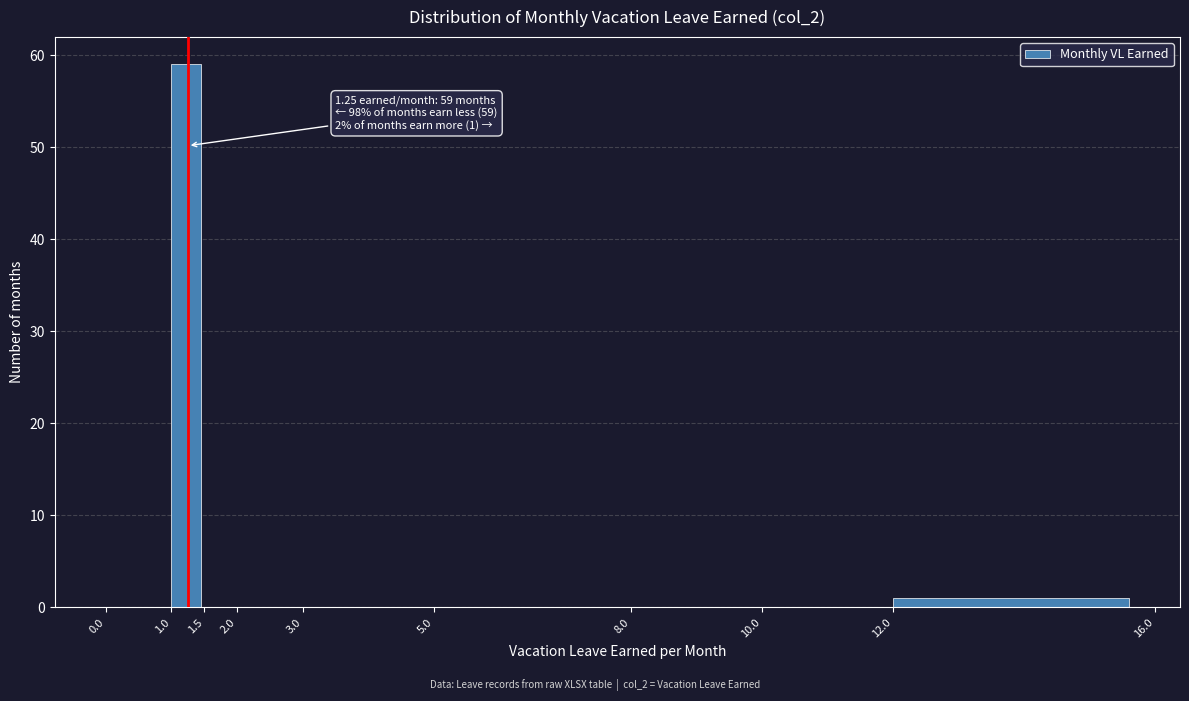

Which range on the x-axis has the tallest bar?

1.0 to 1.5